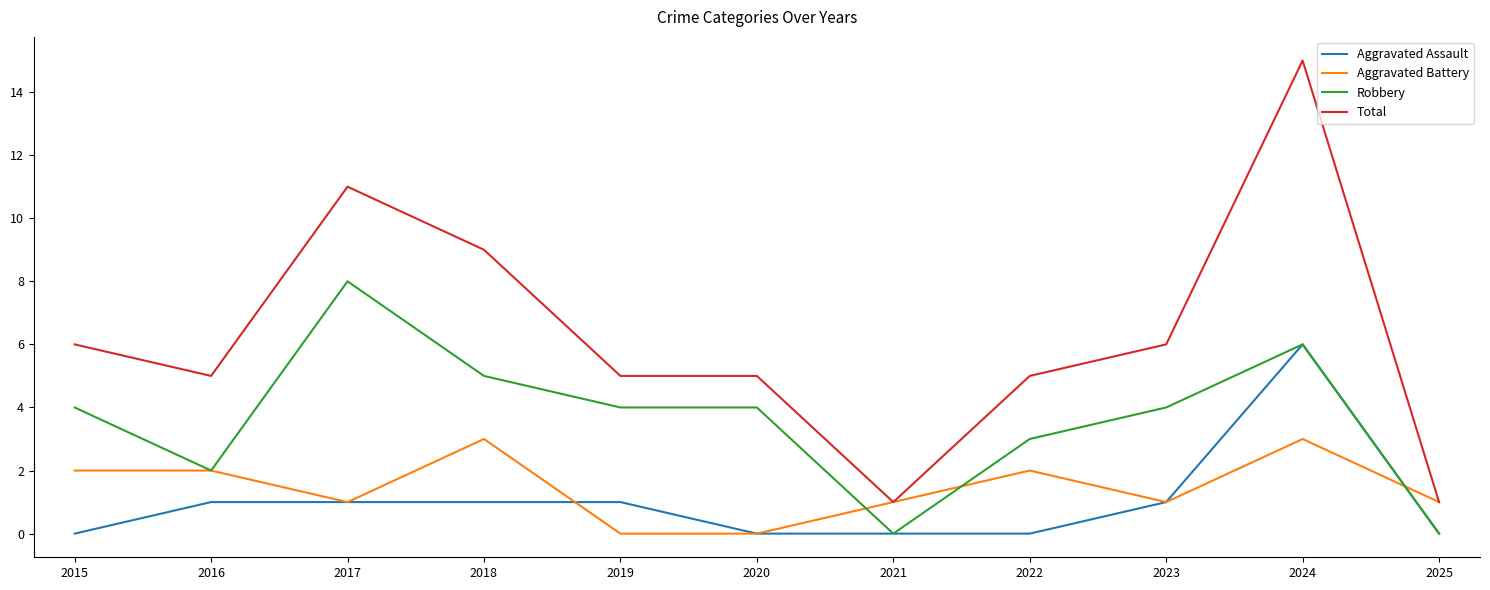

At 2019, list the series in order from smallest to largest.

Aggravated Battery, Aggravated Assault, Robbery, Total